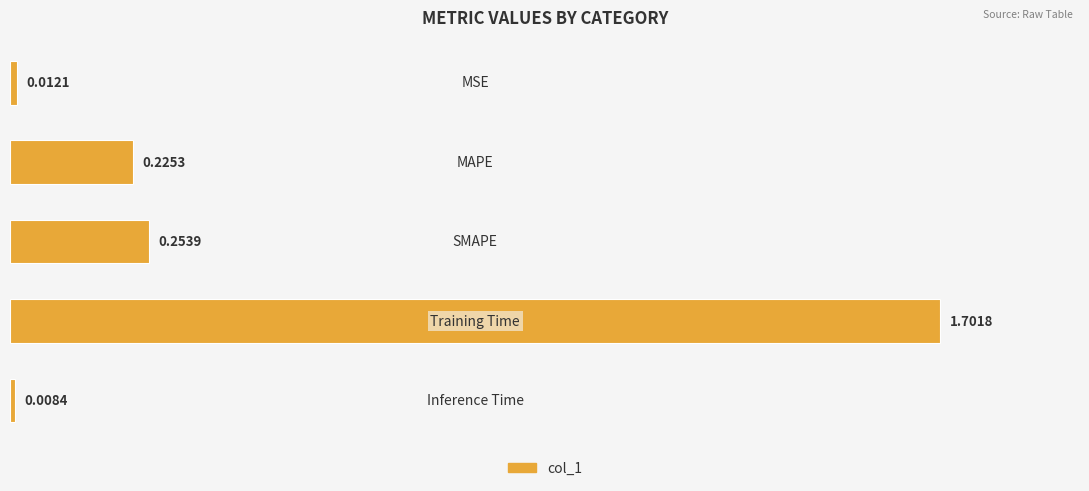

What is the average value?

0.4